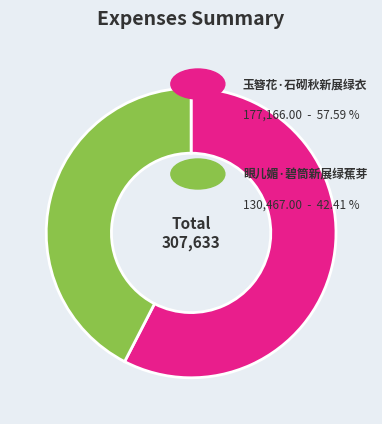

Is there any slice that represents more than half of the pie?

Yes